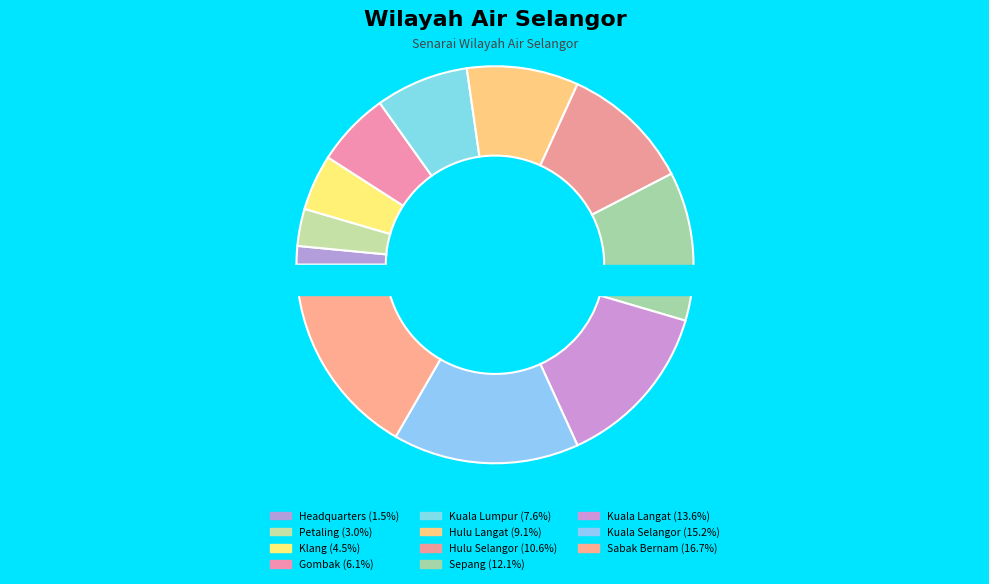

What is the total percentage of Kuala Selangor and Sabak Bernam?

31.8%